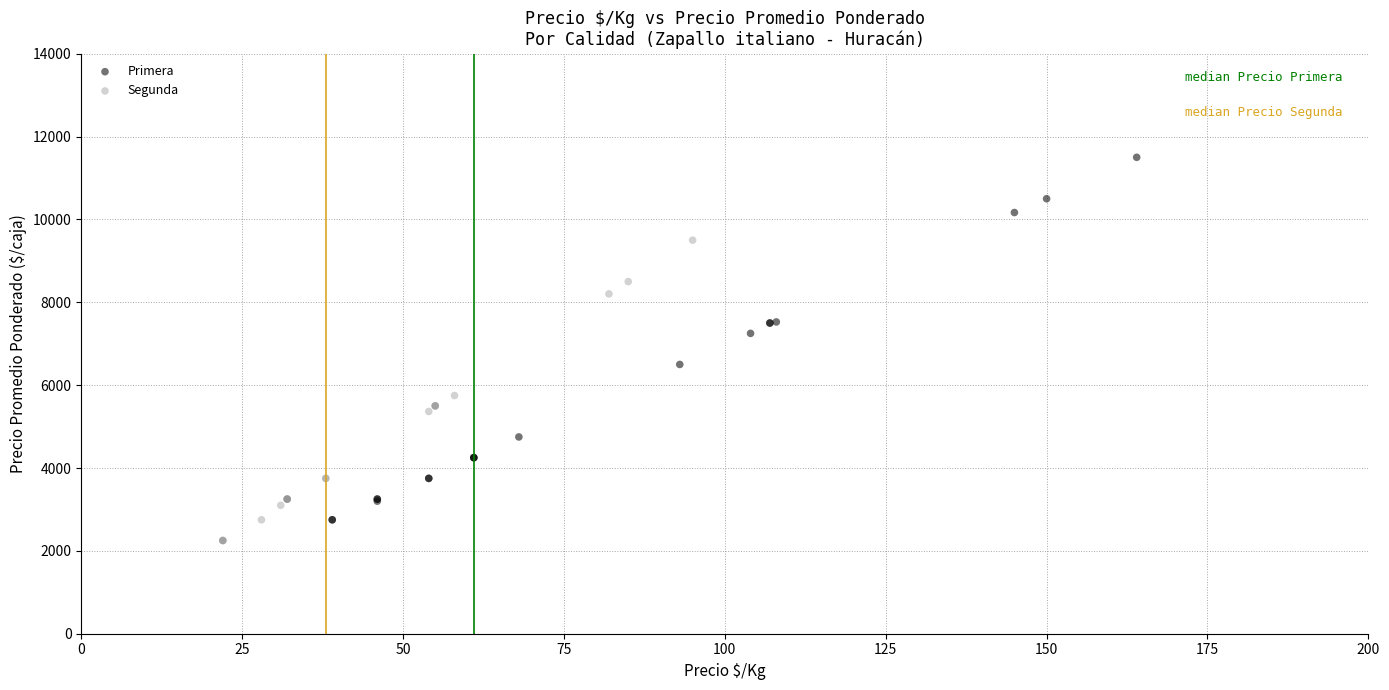

Which series has the largest Y range (max minus min)?

Primera